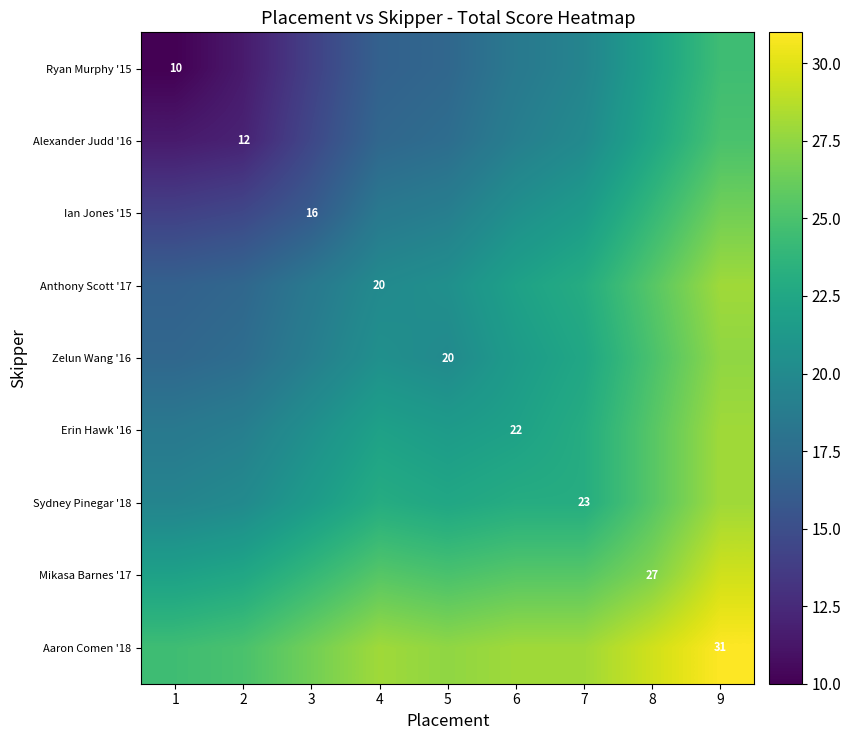

The value of Ian Jones '15 at 3 is 16.0. True or false?

True